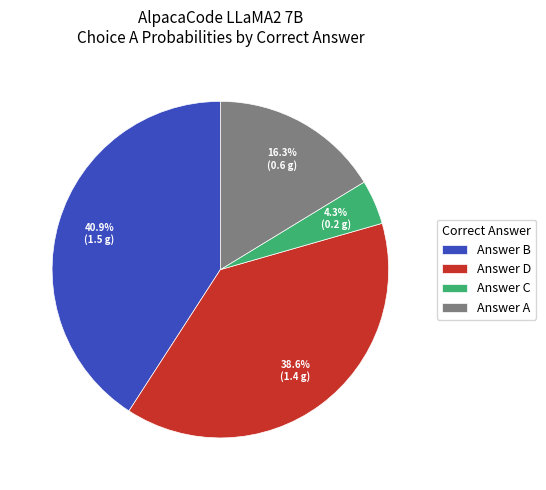

What is the ratio of the value at Answer A to the value at Answer C?

3.8